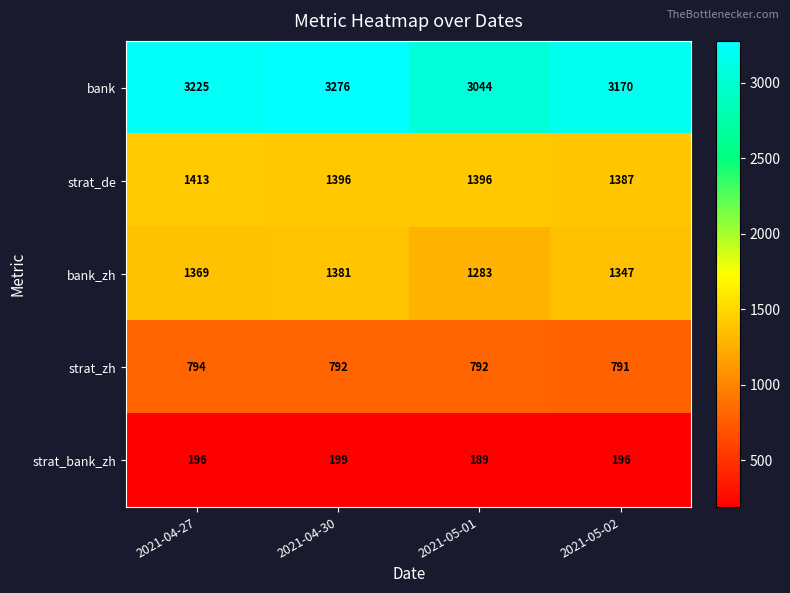

At which category is the sum across all series the highest?

2021-04-30